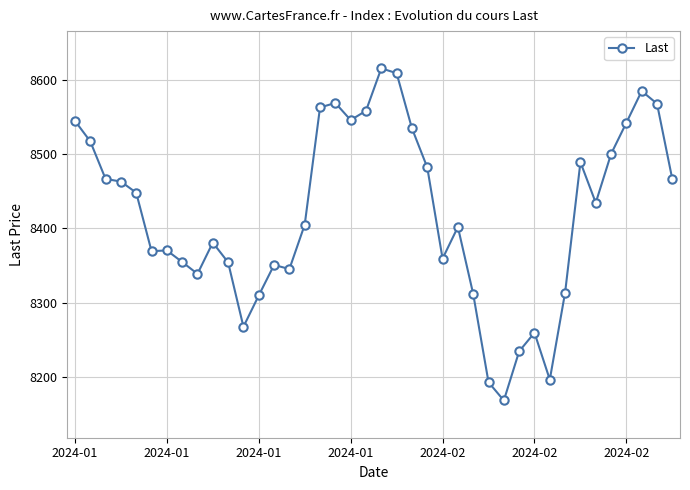

What is the greatest value displayed?

8615.0